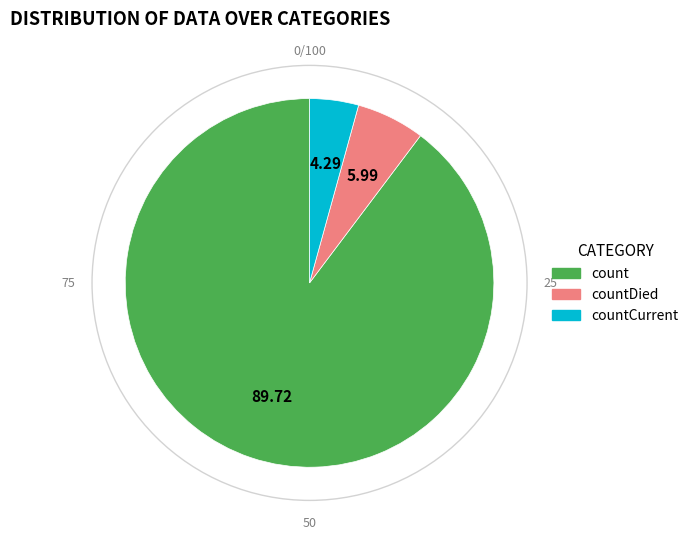

Which slice is the smallest?

countCurrent